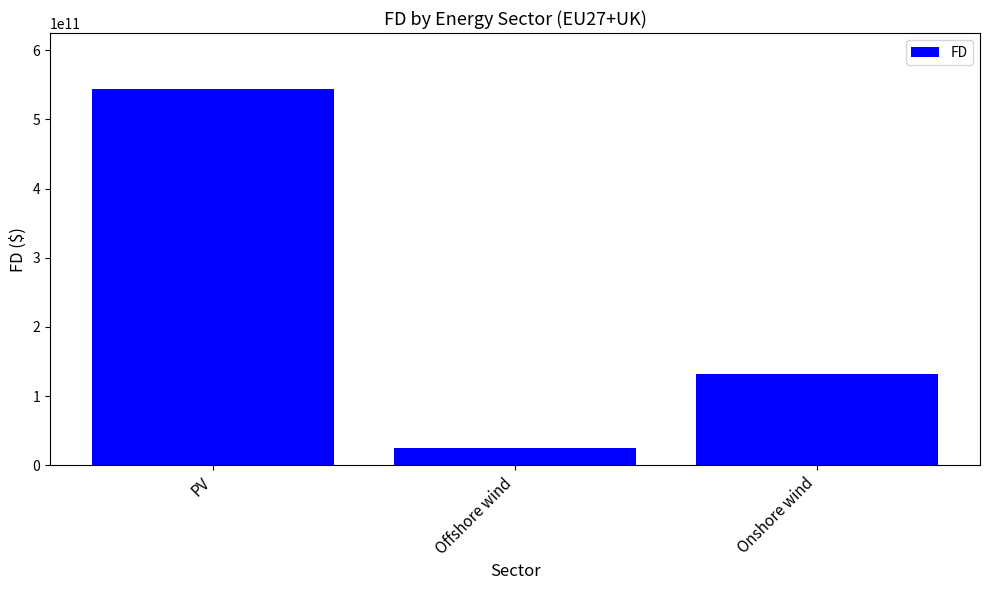

The value at PV is 345630785463.6. True or false?

False